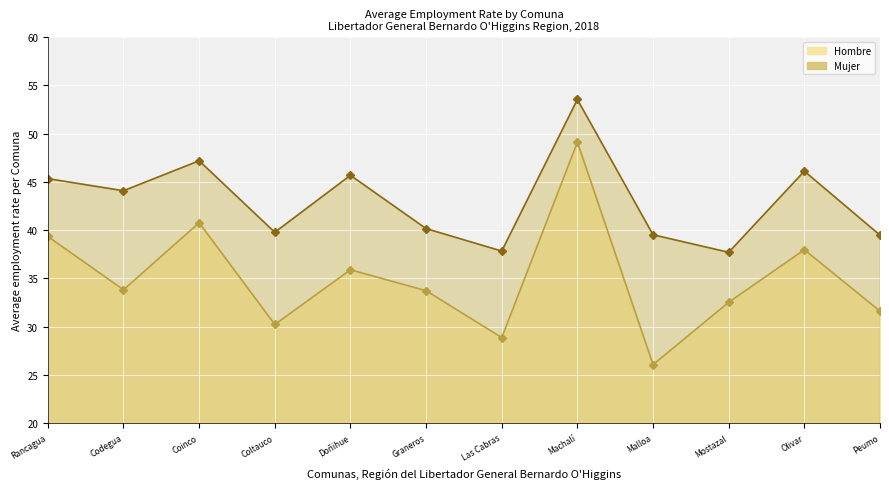

Between Rancagua and Olivar, which series saw the biggest shift?

Hombre